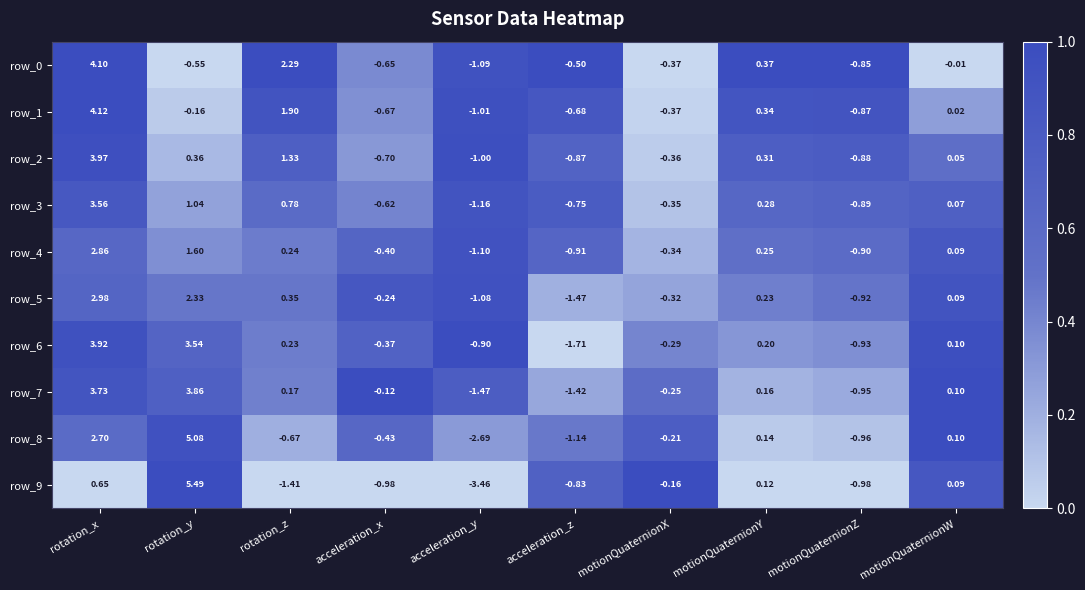

Rank the categories by row_5 value from lowest to highest.

acceleration_z, acceleration_y, motionQuaternionZ, motionQuaternionX, acceleration_x, motionQuaternionW, motionQuaternionY, rotation_z, rotation_y, rotation_x